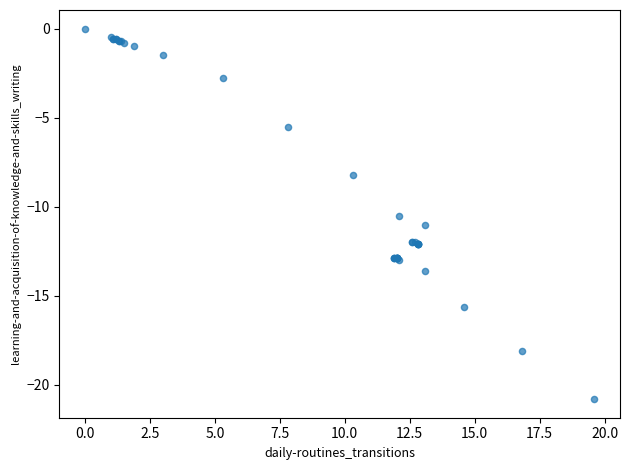

What Y value in the scatter plot is closest to -10?

-10.5